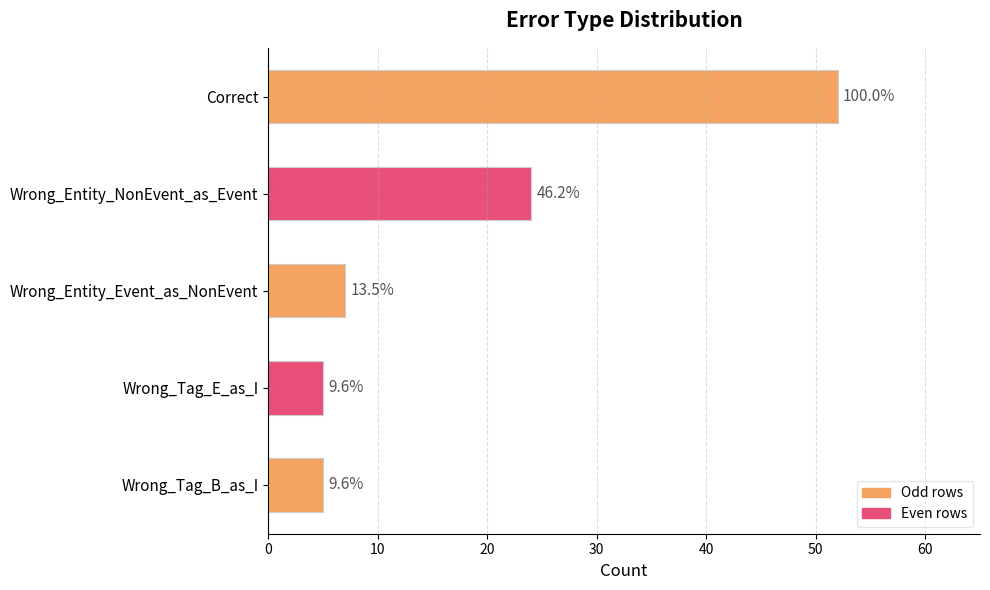

Are the bars horizontal?

Yes